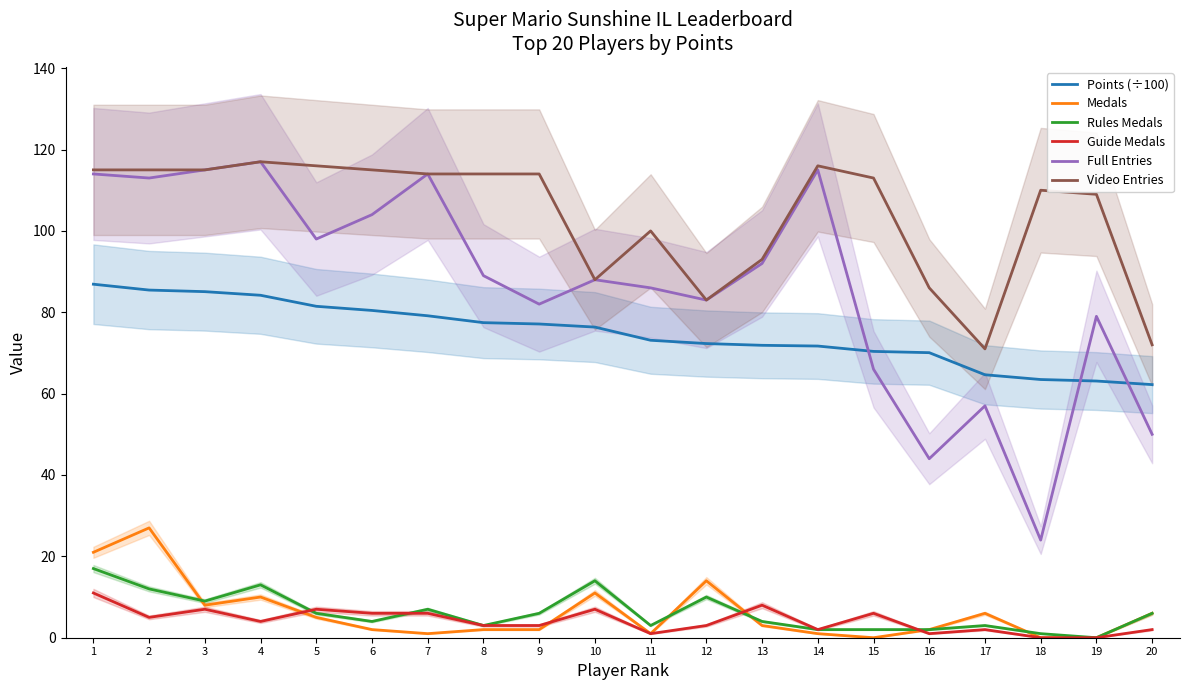

Reading left to right, list all the values displayed in this chart.

Points (÷100): 1=86.9	2=85.5	3=85.1	4=84.2	5=81.5	6=80.5	7=79.1	8=77.5	9=77.1	10=76.4	11=73.1	12=72.3	13=71.9	14=71.7	15=70.4	16=70.1	17=64.6	18=63.5	19=63.1	20=62.2
Medals: 1=21.0	2=27.0	3=8.0	4=10.0	5=5.0	6=2.0	7=1.0	8=2.0	9=2.0	10=11.0	11=1.0	12=14.0	13=3.0	14=1.0	15=0.0	16=2.0	17=6.0	18=0.0	19=0.0	20=6.0
Rules Medals: 1=17.0	2=12.0	3=9.0	4=13.0	5=6.0	6=4.0	7=7.0	8=3.0	9=6.0	10=14.0	11=3.0	12=10.0	13=4.0	14=2.0	15=2.0	16=2.0	17=3.0	18=1.0	19=0.0	20=6.0
Guide Medals: 1=11.0	2=5.0	3=7.0	4=4.0	5=7.0	6=6.0	7=6.0	8=3.0	9=3.0	10=7.0	11=1.0	12=3.0	13=8.0	14=2.0	15=6.0	16=1.0	17=2.0	18=0.0	19=0.0	20=2.0
Full Entries: 1=114.0	2=113.0	3=115.0	4=117.0	5=98.0	6=104.0	7=114.0	8=89.0	9=82.0	10=88.0	11=86.0	12=83.0	13=92.0	14=115.0	15=66.0	16=44.0	17=57.0	18=24.0	19=79.0	20=50.0
Video Entries: 1=115.0	2=115.0	3=115.0	4=117.0	5=116.0	6=115.0	7=114.0	8=114.0	9=114.0	10=88.0	11=100.0	12=83.0	13=93.0	14=116.0	15=113.0	16=86.0	17=71.0	18=110.0	19=109.0	20=72.0